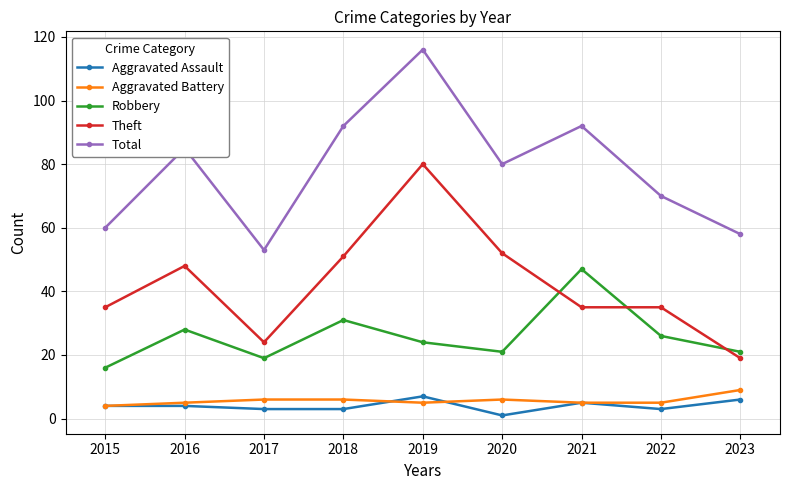

At which category is the sum across all series the highest?

2019